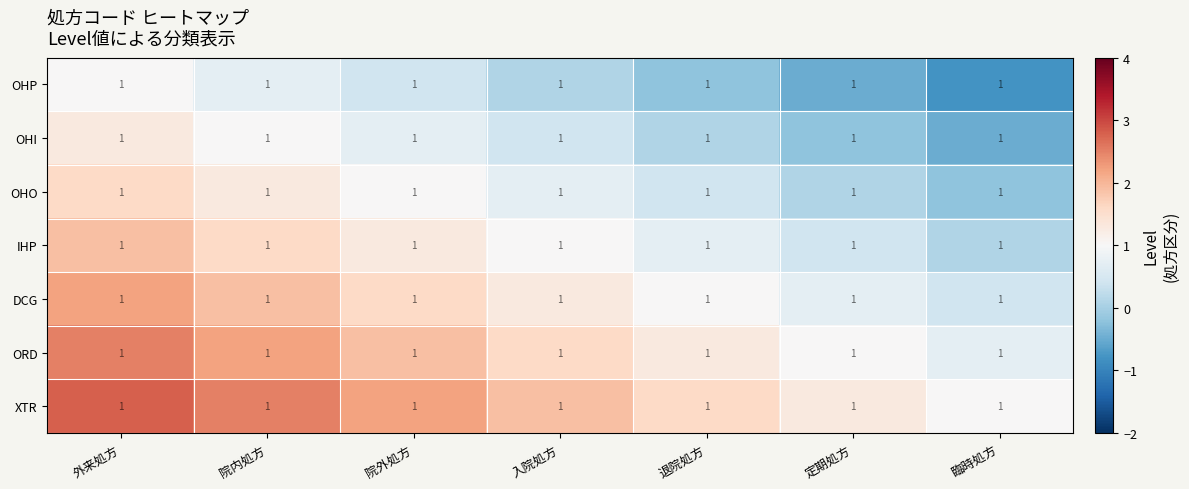

The value of IHP at 臨時処方 is 0.0. True or false?

False